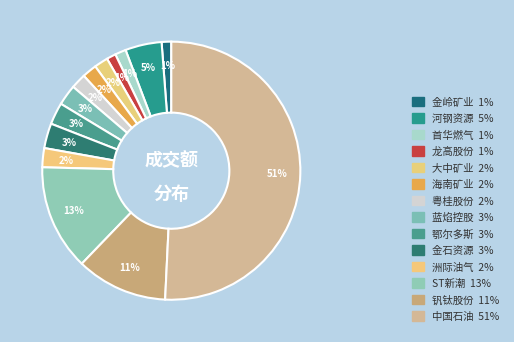

Rank the categories by value from lowest to highest.

龙高股份, 金岭矿业, 首华燃气, 大中矿业, 海南矿业, 粤桂股份, 洲际油气, 蓝焰控股, 鄂尔多斯, 金石资源, 河钢资源, 钒钛股份, ST新潮, 中国石油